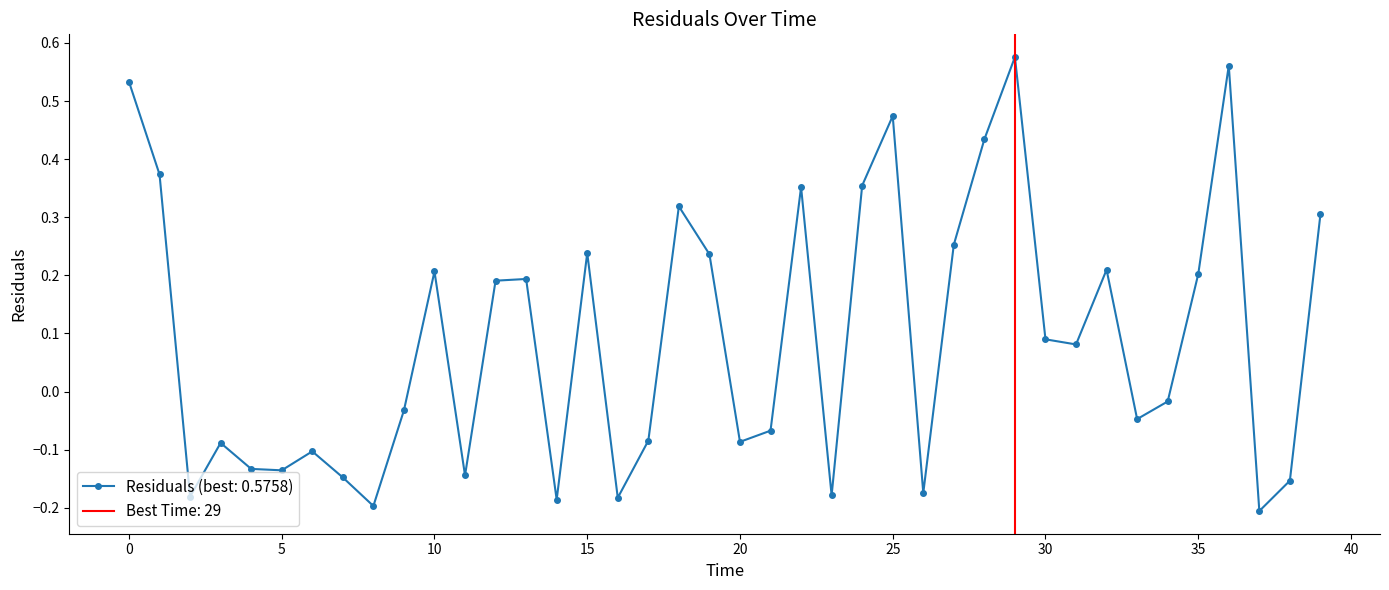

What is the label of the 24th point from the left?

23.0